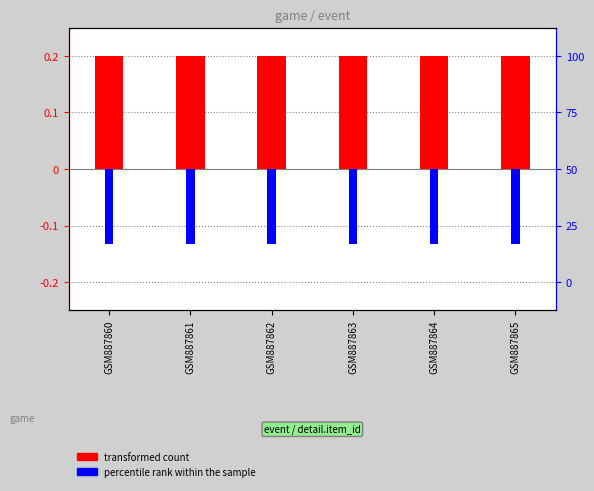

What is the minimum value shown in the chart?

-0.1